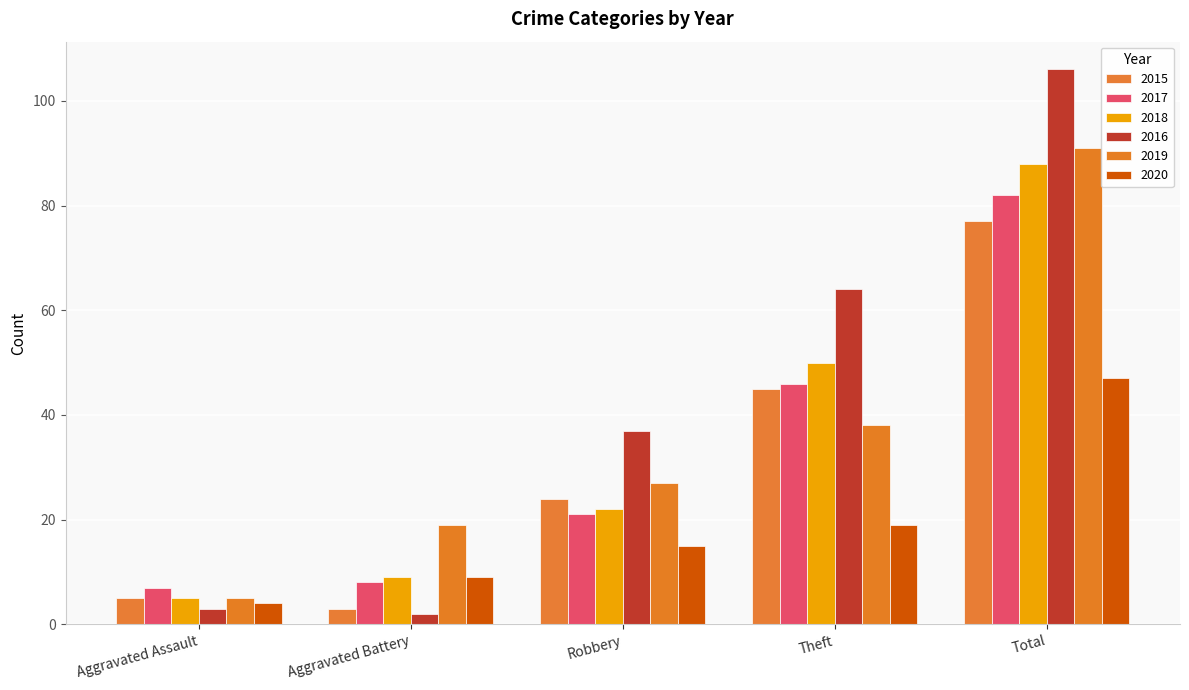

What are all the series names shown in the legend?

2015, 2017, 2018, 2016, 2019, 2020